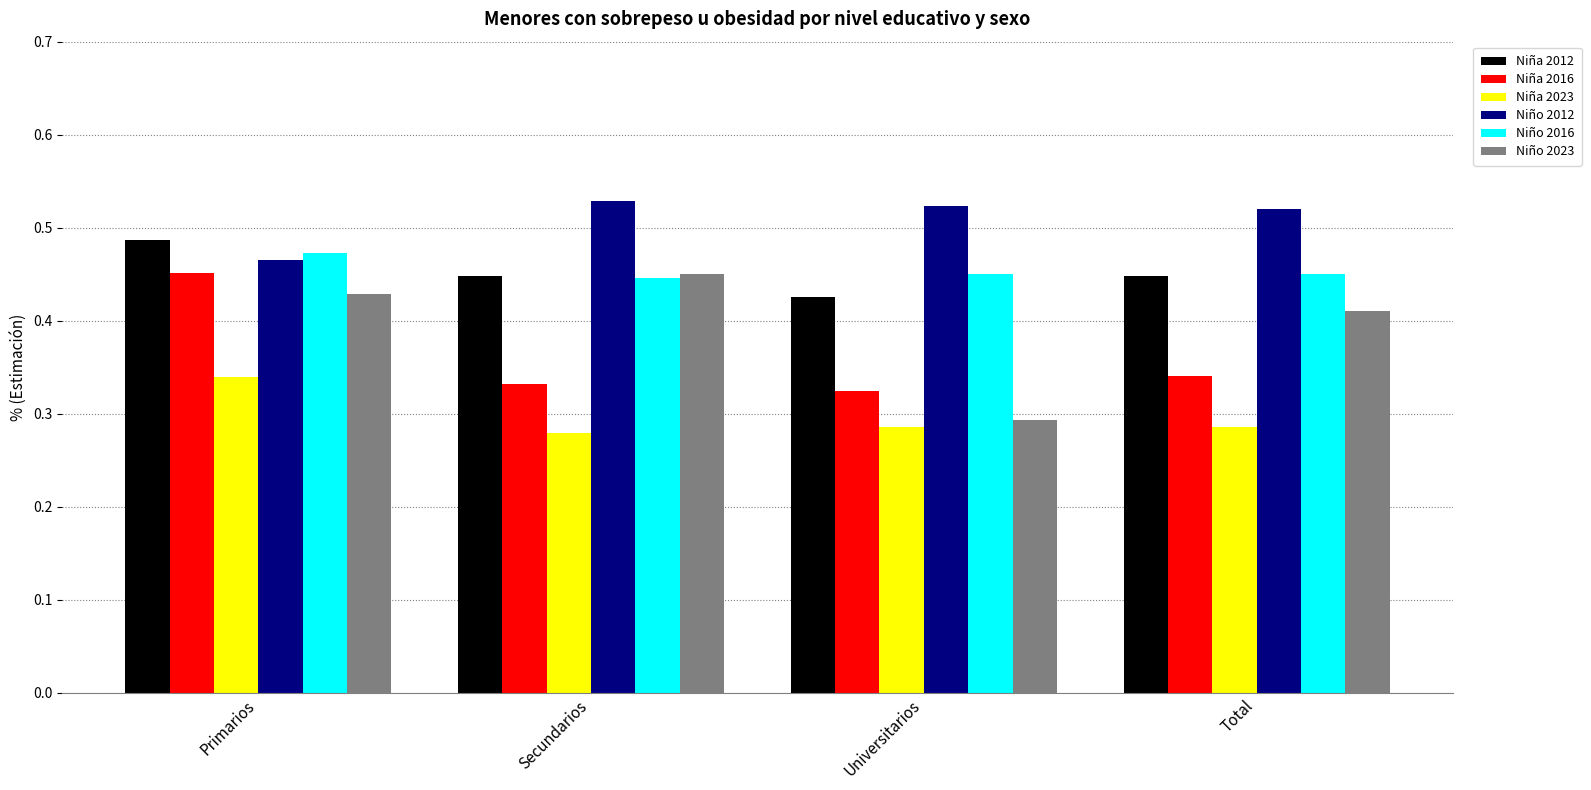

Count the Niño 2012 values in the range 0 to 1.

4